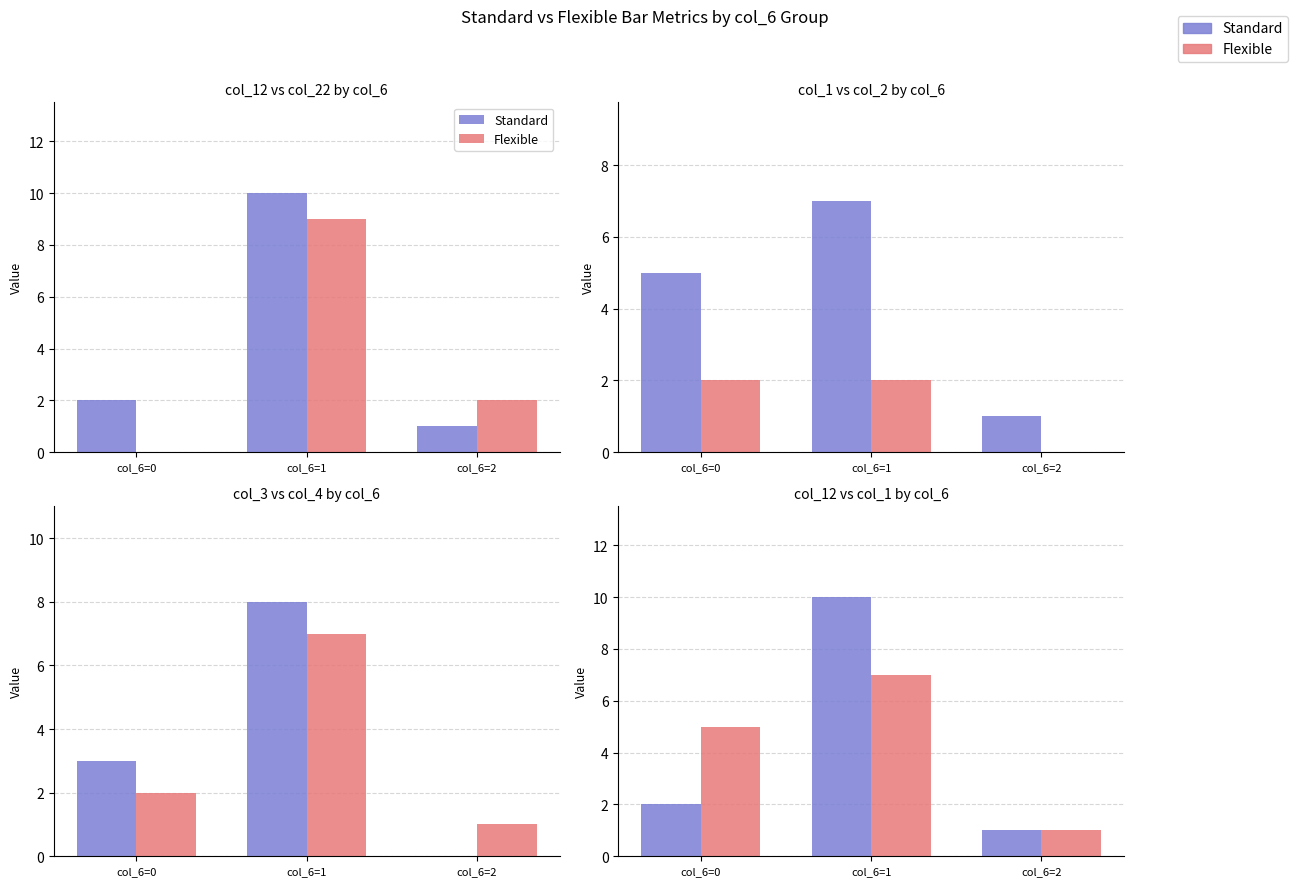

Count the number of categories in the chart.

3